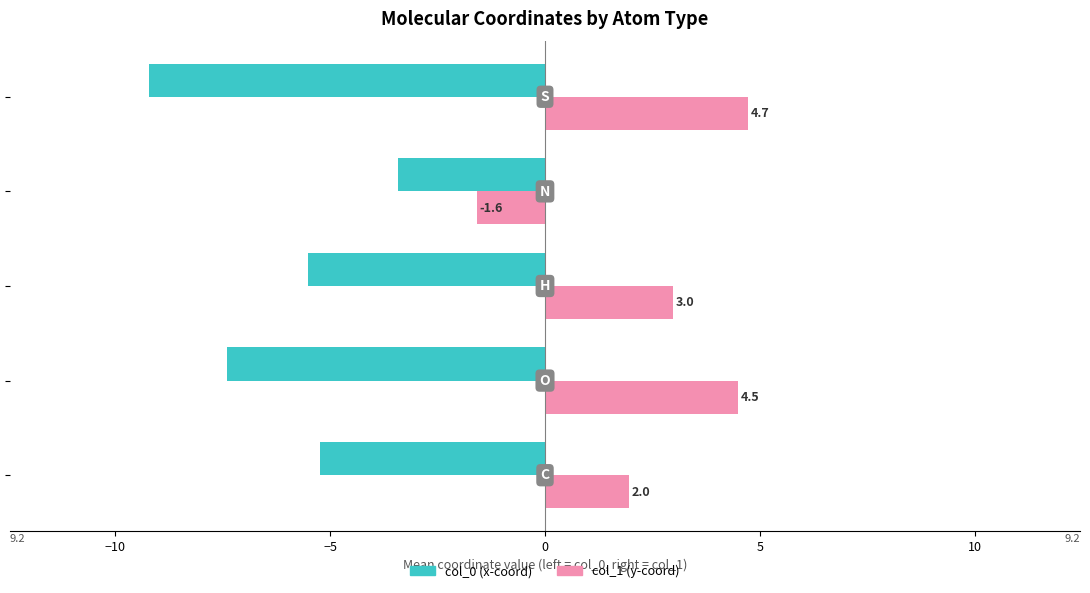

What are all the series names shown in the legend?

col_0 (x-coord), col_1 (y-coord)